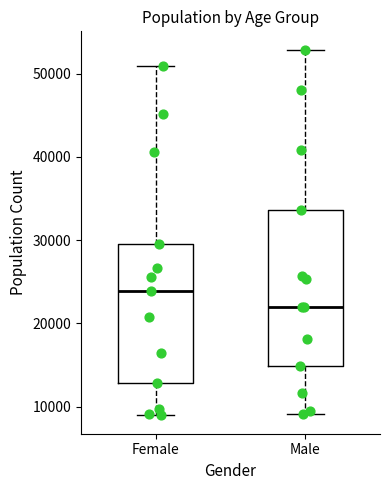

Reading left to right, transcribe this box plot: for each box, give where its median line is, the range the box spans, and where its two whiskers end, as read against the y-axis. The values are not printed on the chart, so give them approximately, as read against the axis.

Female: median 24000, box 13000 to 29000, whiskers 9000 to 51000
Male: median 22000, box 15000 to 34000, whiskers 9000 to 53000